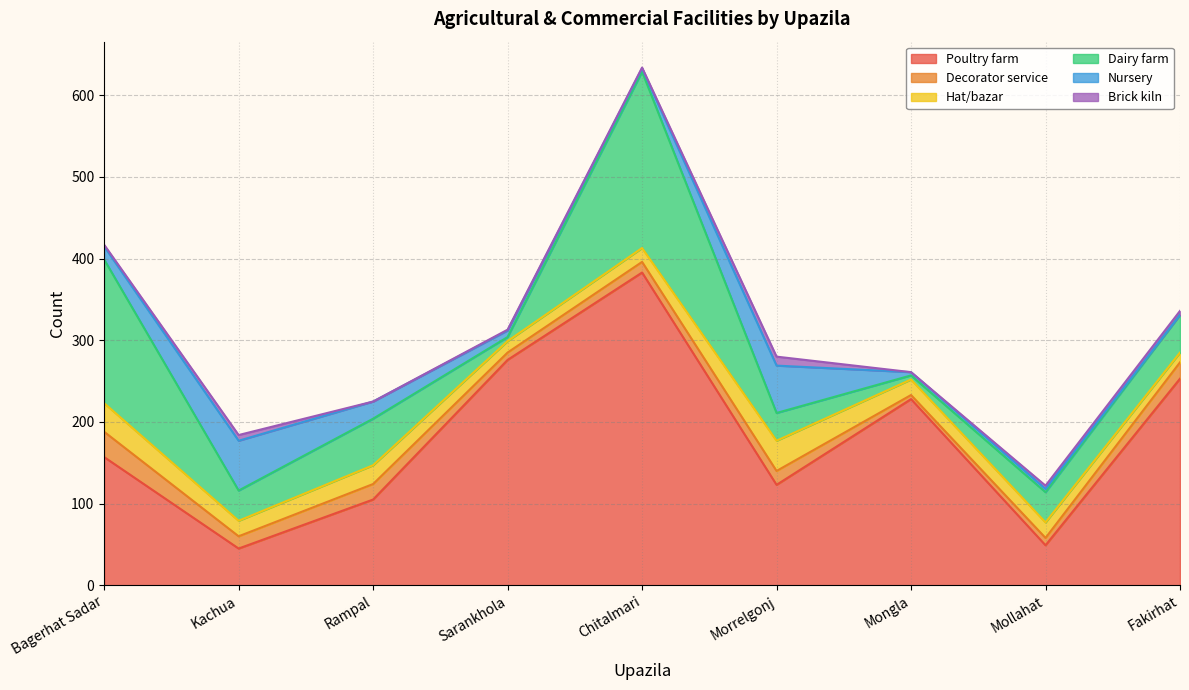

What is the total value across all series at Bagerhat Sadar?

417